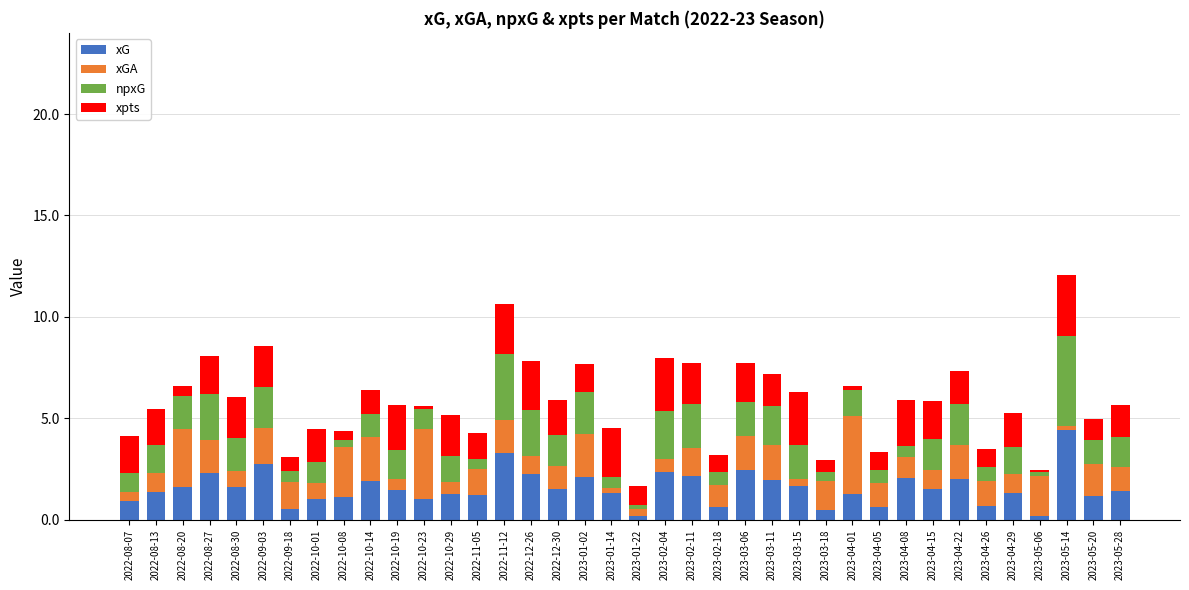

At which label does xG reach its peak?

2023-05-14